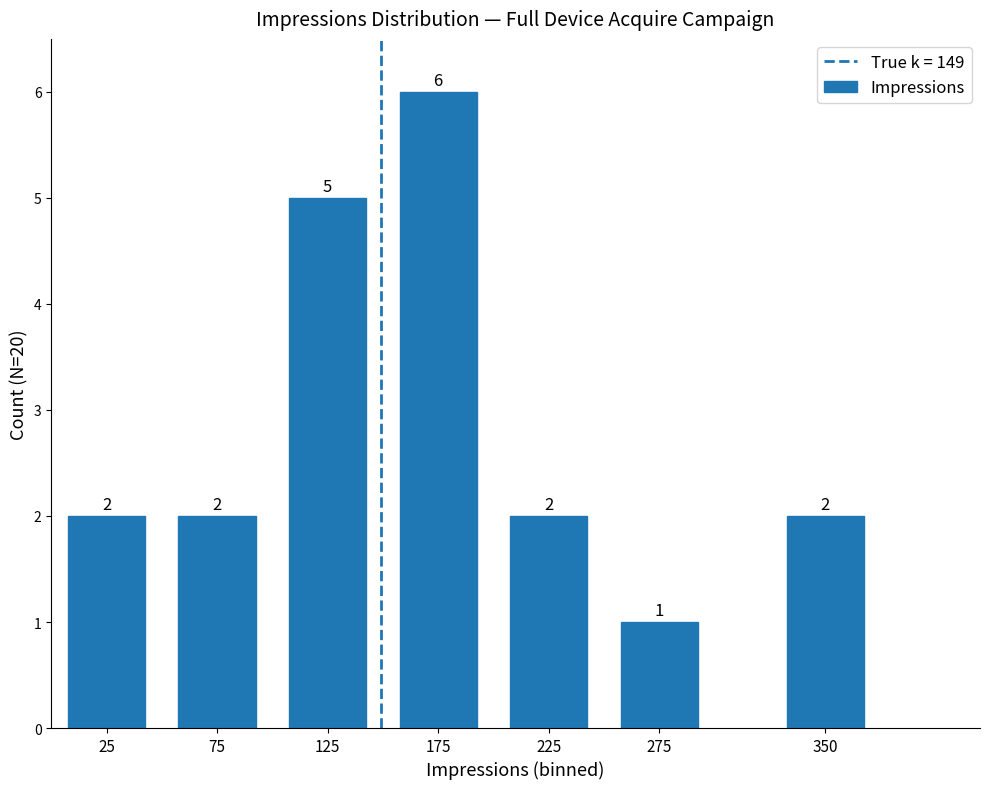

Reading left to right, transcribe all the data shown in this chart.

25=2	75=2	125=5	175=6	225=2	275=1	350=2